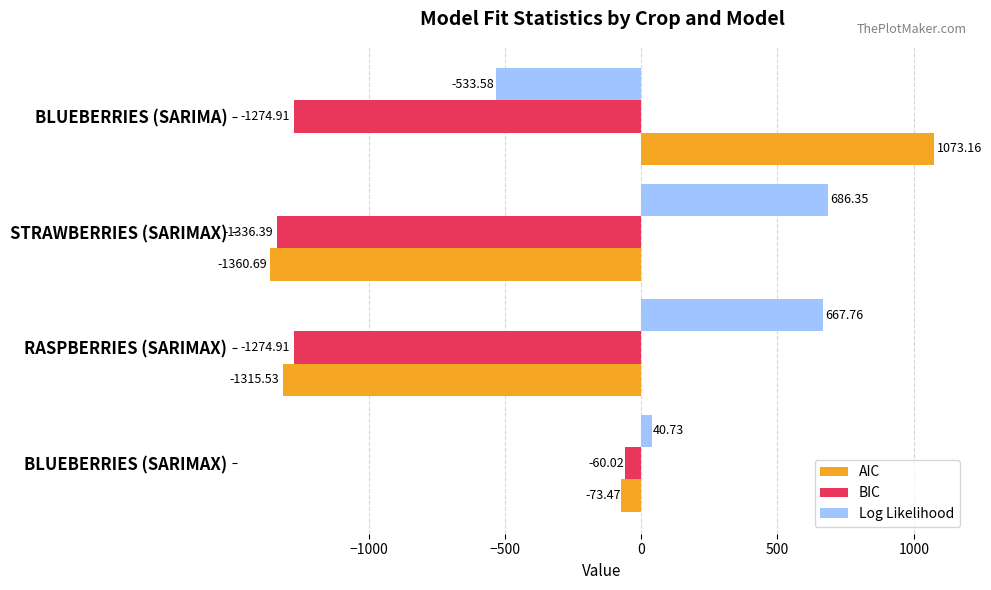

Between STRAWBERRIES (SARIMAX) and BLUEBERRIES (SARIMA), which series saw the biggest shift?

AIC